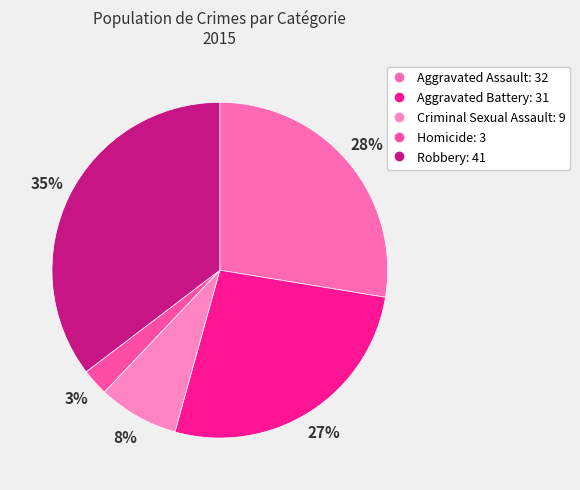

What is the change in value from Homicide to Robbery?

+38